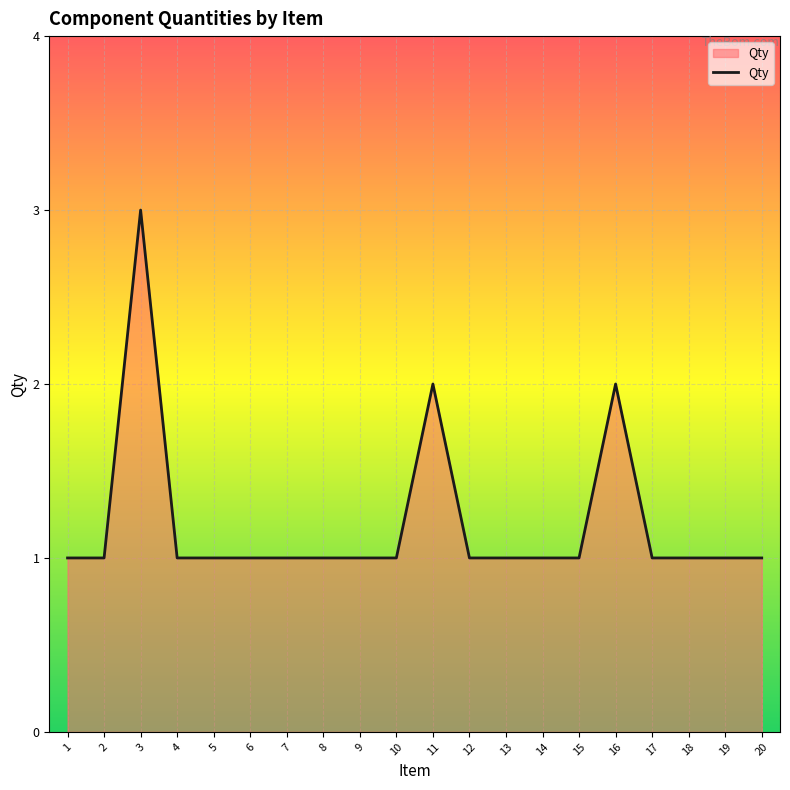

True or false: there are more than 2 points higher than both neighbors.

True